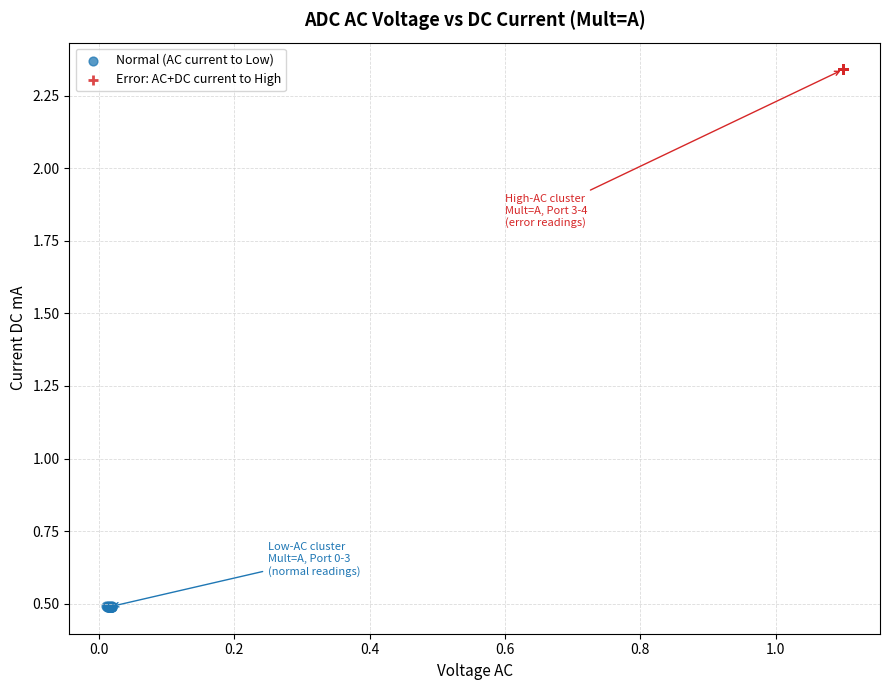

Which series contains the highest Y value?

Error: AC+DC current to High